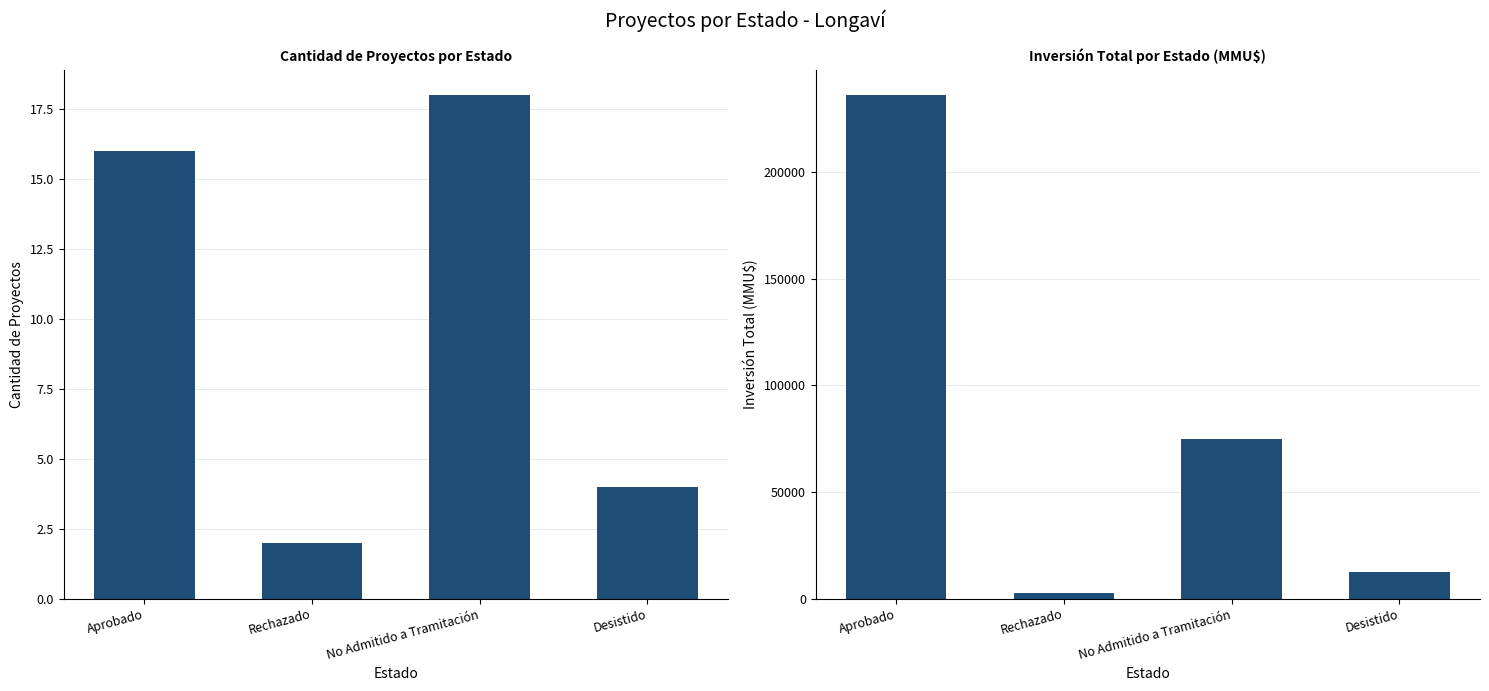

What is the maximum value shown in the chart?

236314